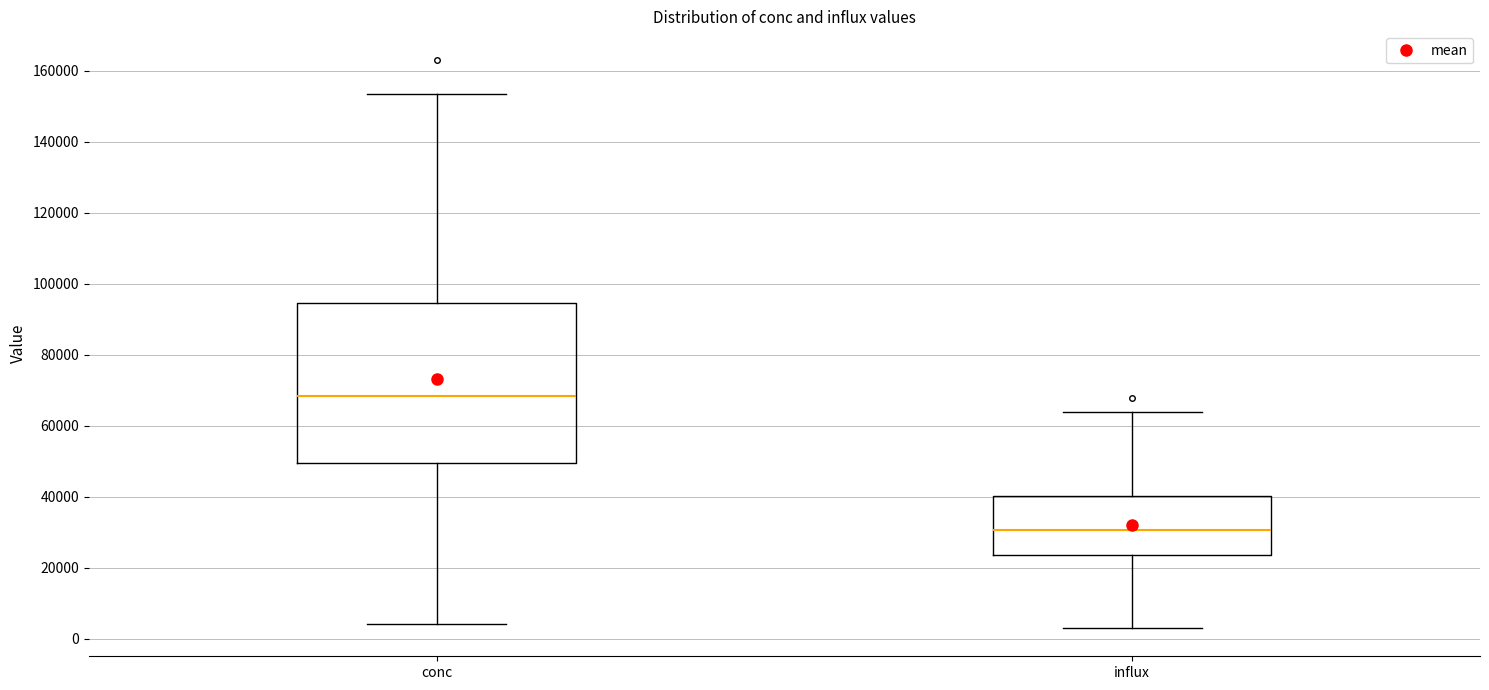

Reading left to right, transcribe this box plot: for each box, give where its median line is, the range the box spans, and where its two whiskers end, as read against the y-axis. The values are not printed on the chart, so give them approximately, as read against the axis.

conc: median 68000, box 50000 to 94000, whiskers 4000 to 154000
influx: median 30000, box 24000 to 40000, whiskers 4000 to 64000